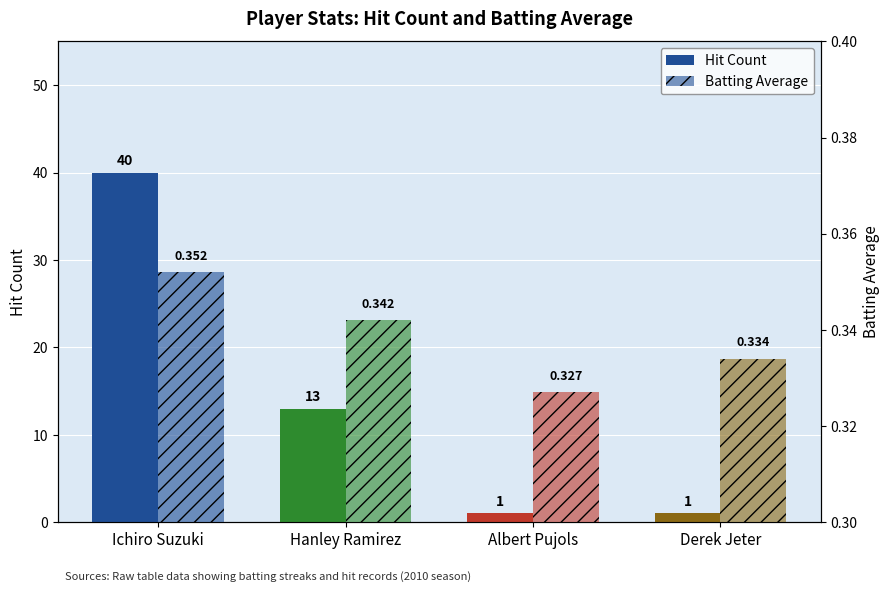

Reading right to left, list all the values displayed in this chart.

Hit Count: 1.0	1.0	13.0	40.0
Batting Average: 0.3	0.3	0.3	0.4